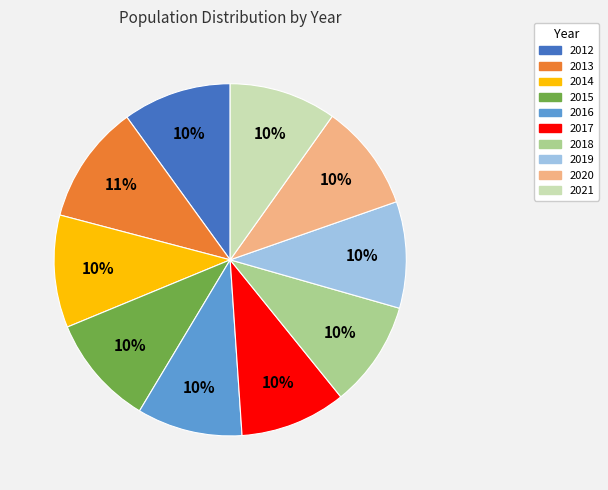

Is there any slice that represents more than half of the pie?

No